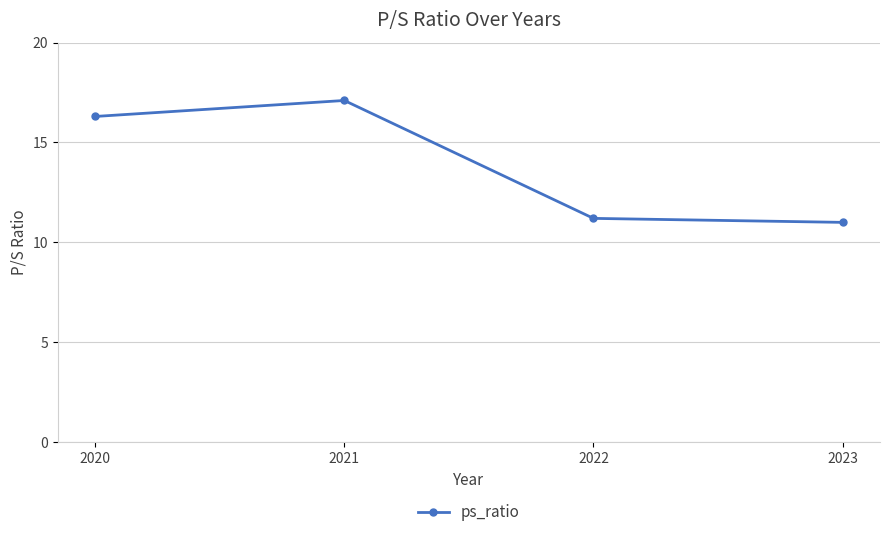

What is the value of the 4th point from the left?

11.0